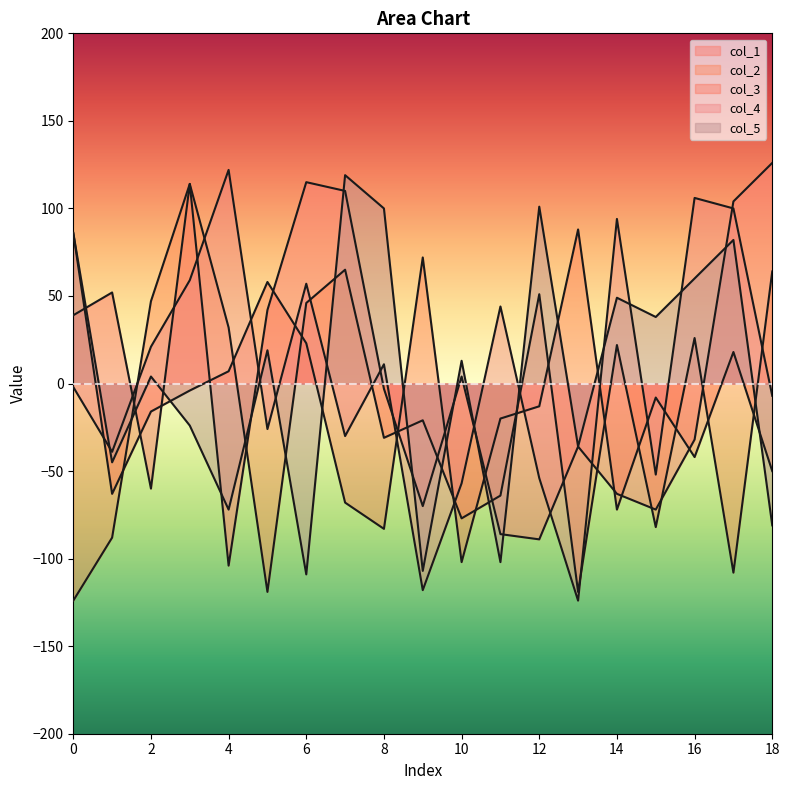

What value does the col_1 series have at 10, to the nearest 5?

5